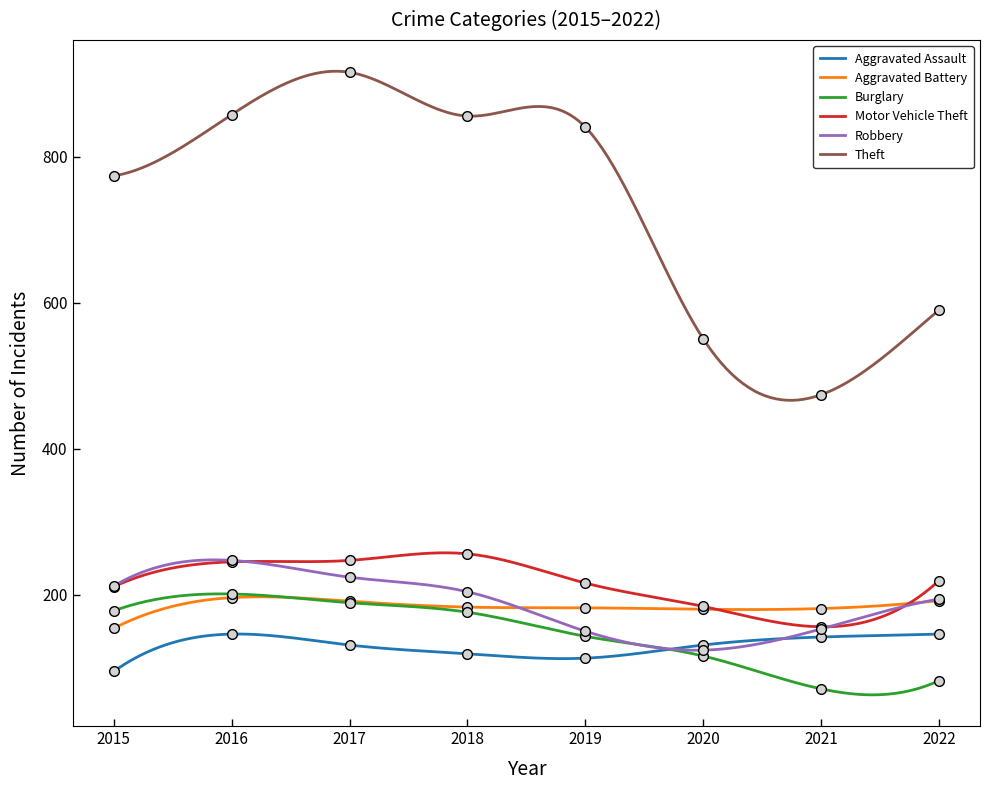

Reading left to right, transcribe all the data shown in this chart.

Aggravated Assault: 95	146	131	119	113	131	142	146
Aggravated Battery: 154	196	191	183	182	180	181	192
Burglary: 178	201	189	176	143	116	71	82
Motor Vehicle Theft: 211	245	247	256	216	184	156	219
Robbery: 212	247	224	204	150	124	153	194
Theft: 774	858	916	856	841	551	474	590